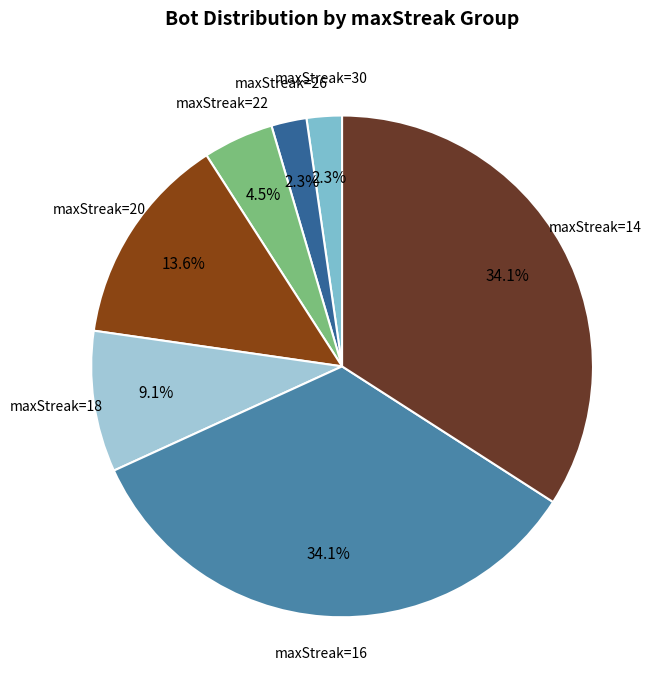

To the nearest percent, what is the difference between the largest and smallest slice percentages?

32%